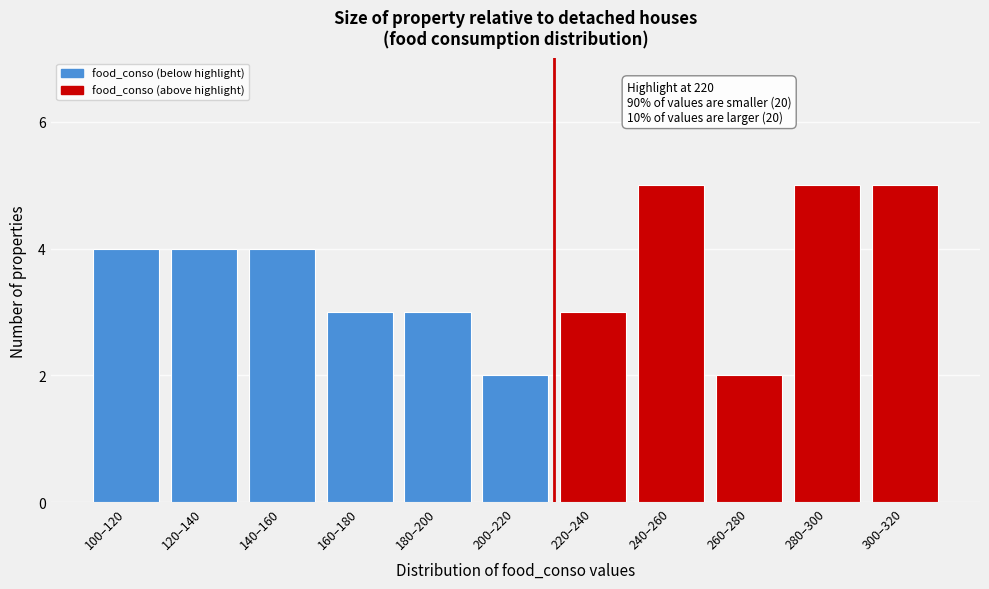

Reading left to right, what are all the values shown in this chart?

100–120=4	120–140=4	140–160=4	160–180=3	180–200=3	200–220=2	220–240=3	240–260=5	260–280=2	280–300=5	300–320=5